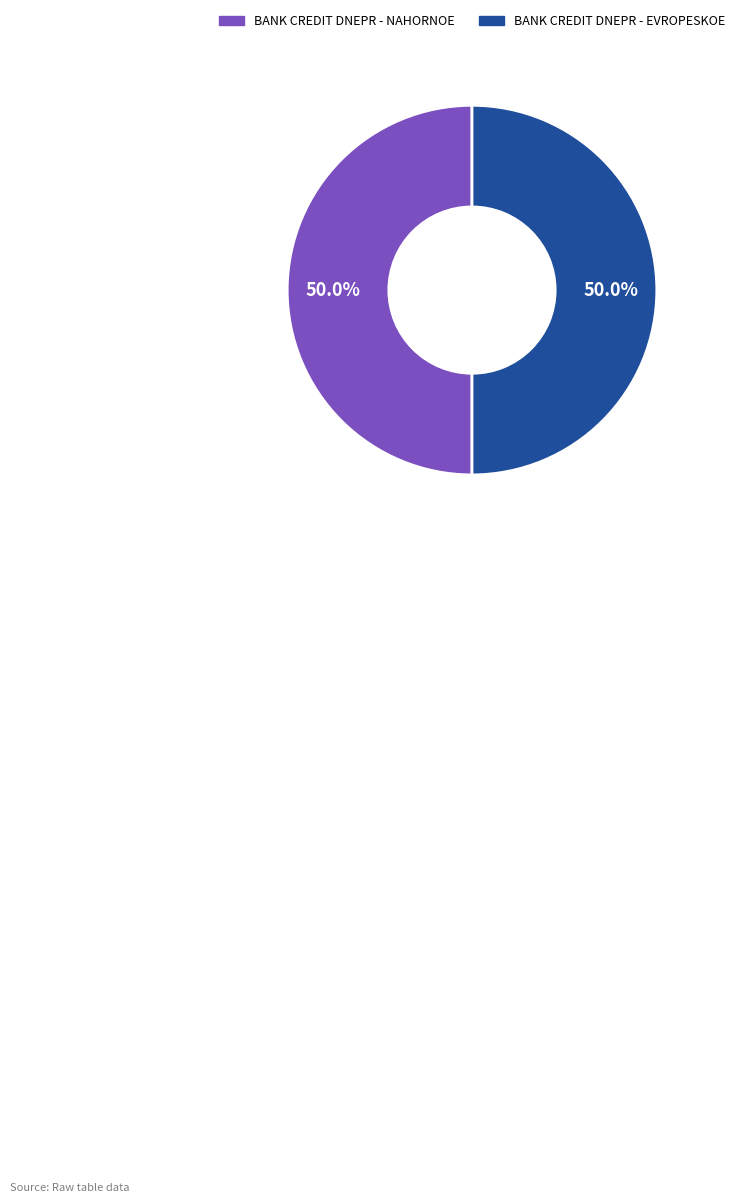

How many slices are in this pie chart?

2